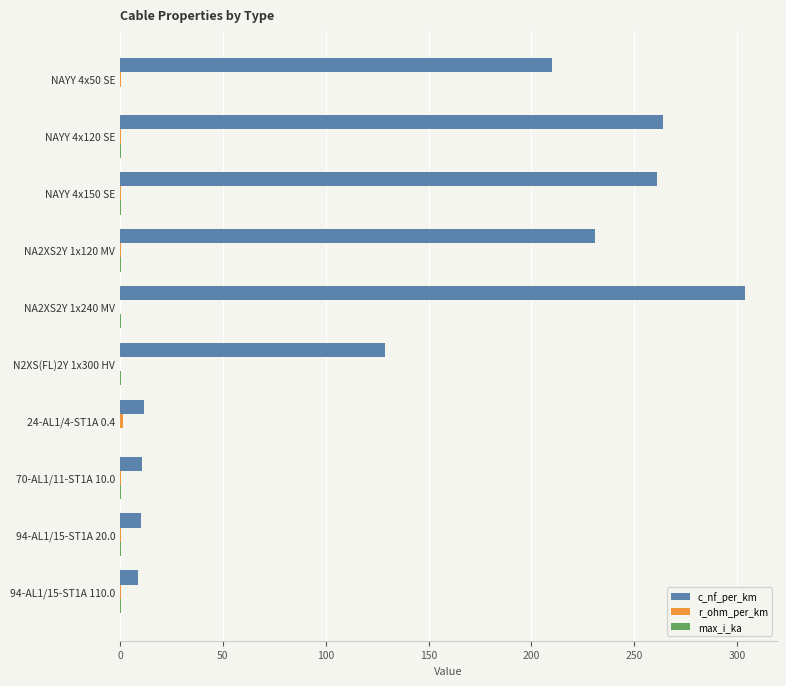

At which category is the sum across all series the highest?

NA2XS2Y 1x240 MV